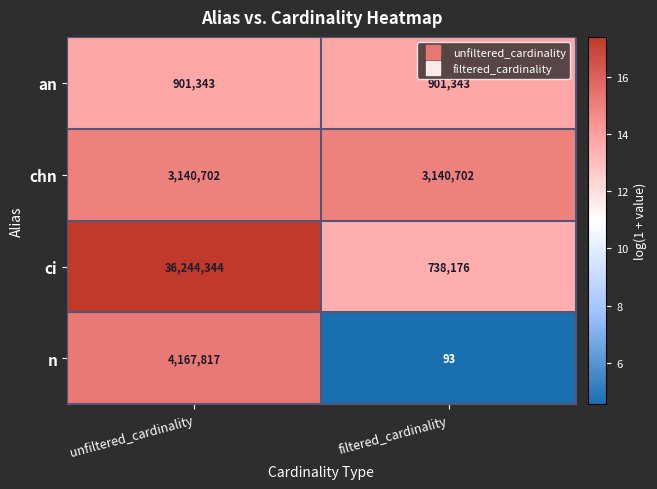

True or false: chn has a value of 3140702 at filtered_cardinality.

True